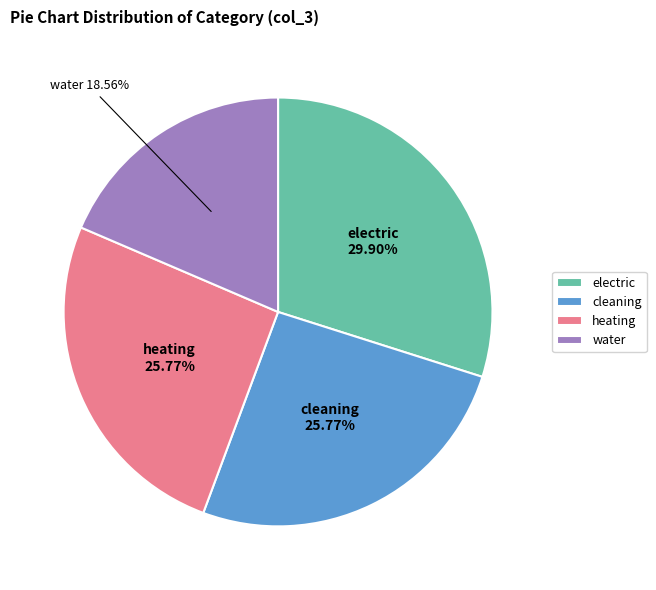

Approximately how many times larger is the value at water compared to heating?

0.7